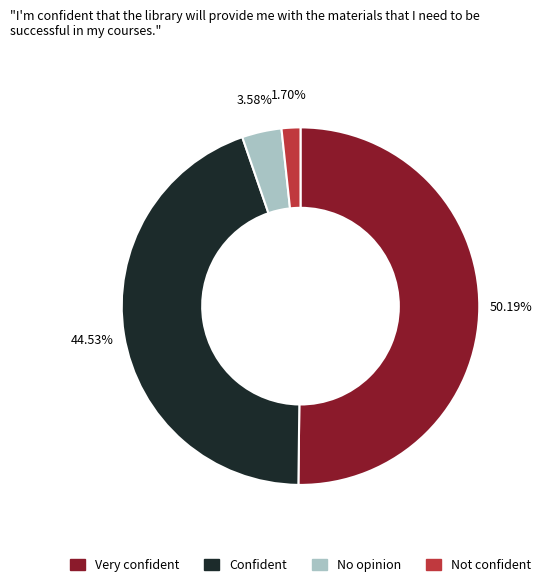

Do Confident and No opinion together represent more than half of the pie?

No